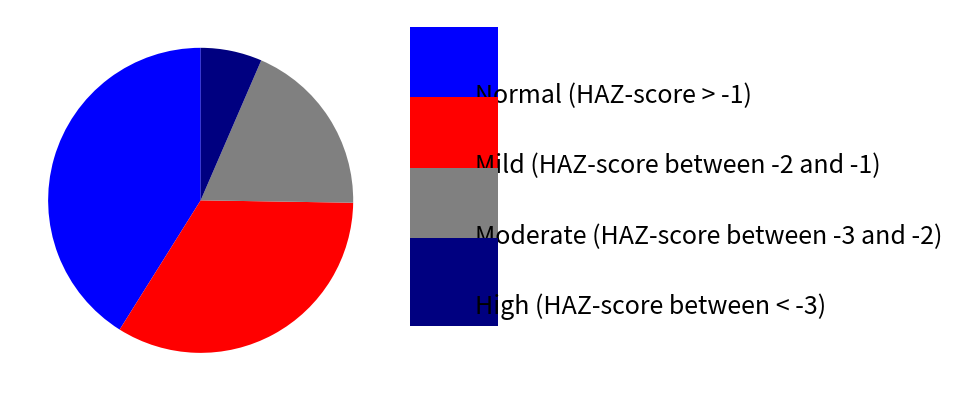

What is the smallest slice in the pie chart?

High (HAZ-score between < -3)